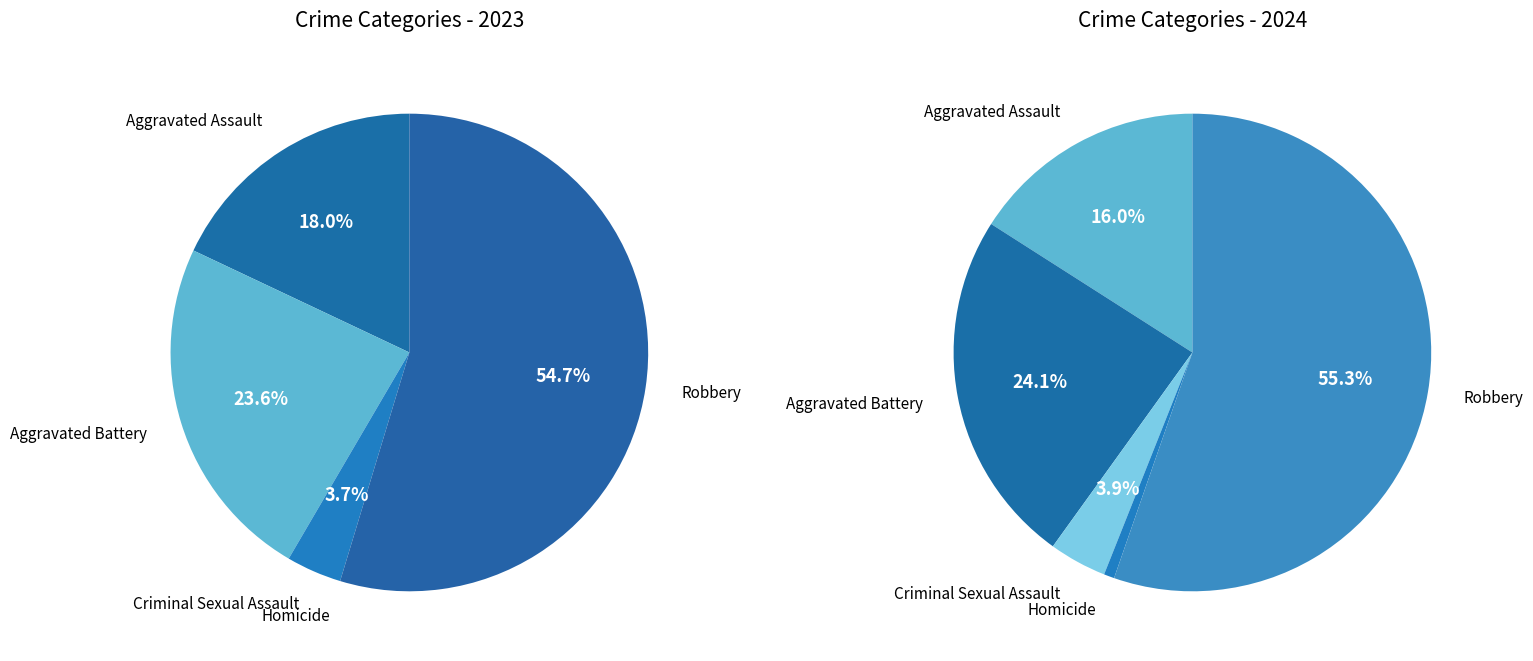

To the nearest percent, what is the difference between the Aggravated Battery and Aggravated Assault slice percentages?

8%